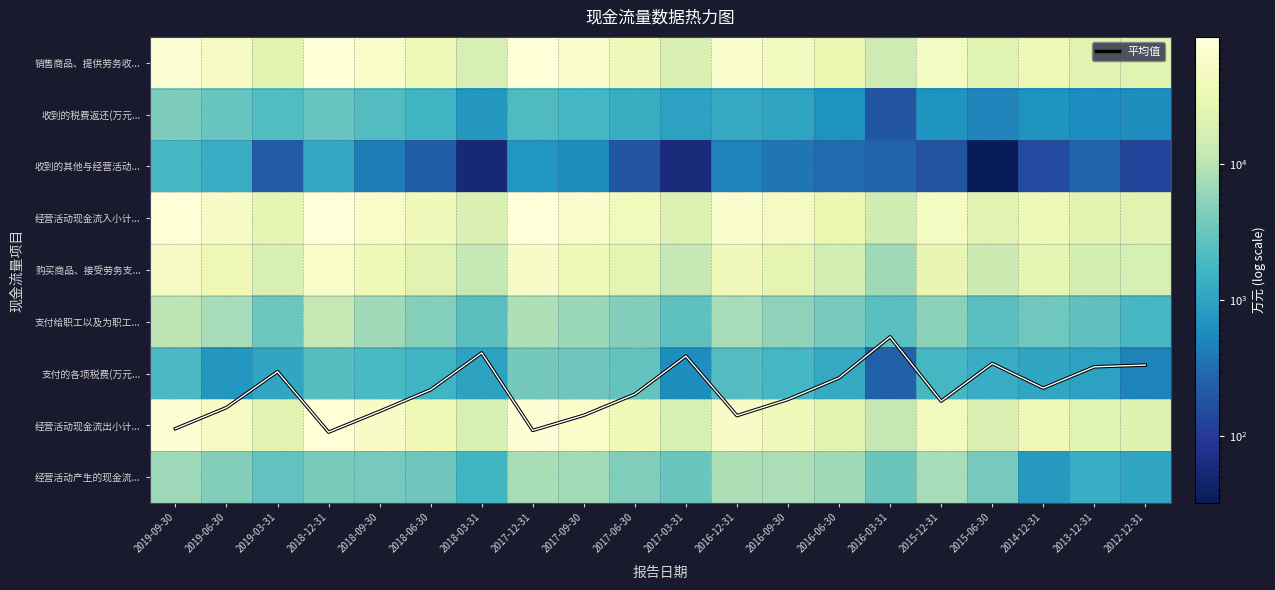

At which category is the sum across all series the highest?

2018-12-31